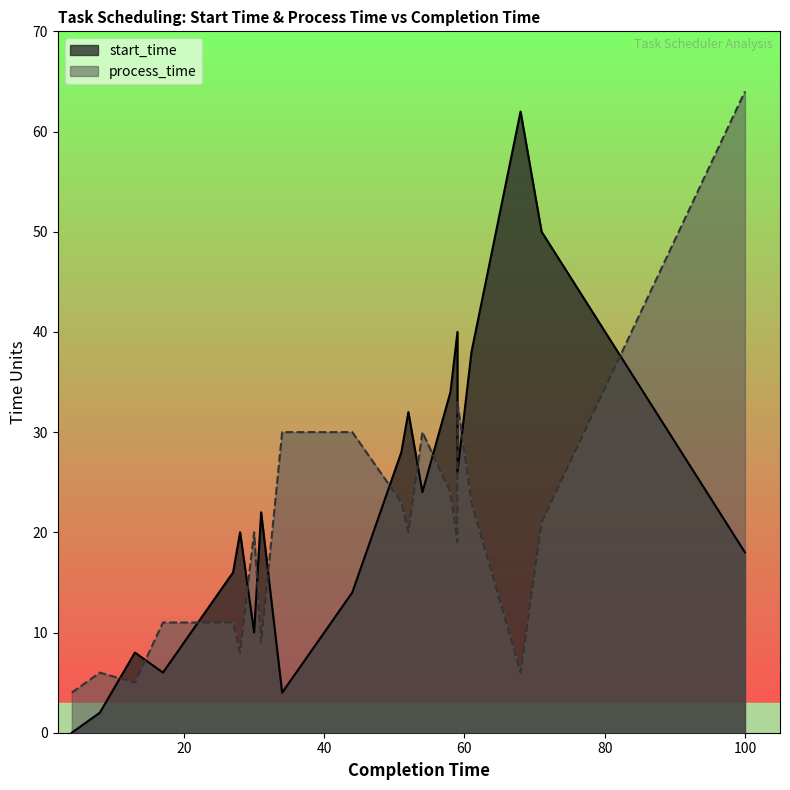

How many interior local valleys does the process_time series have?

7